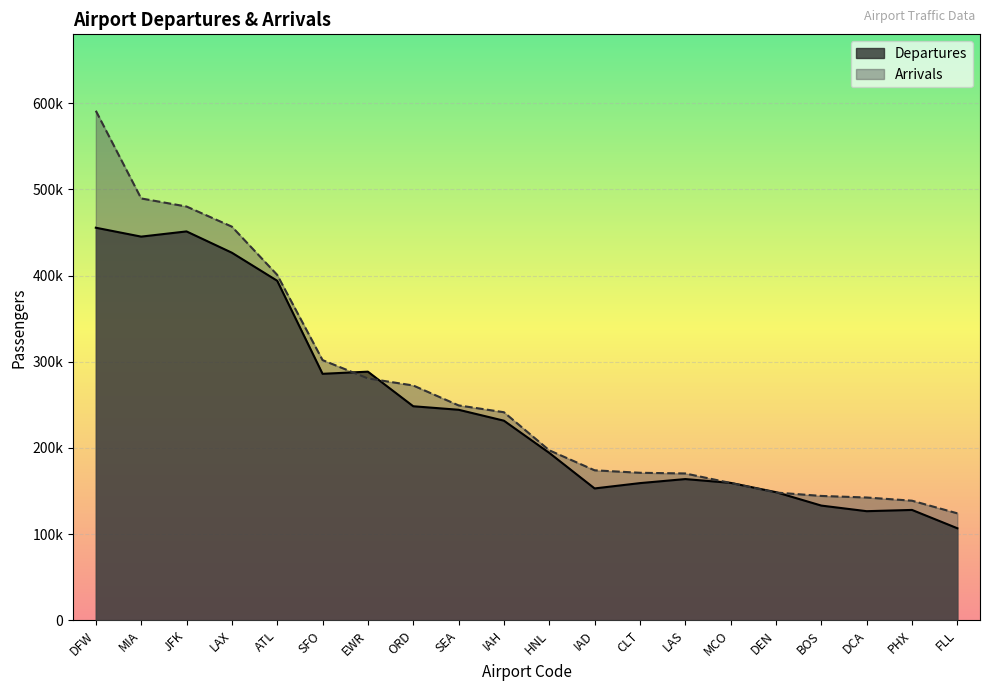

Where does the Arrivals series first go above 241408?

DFW